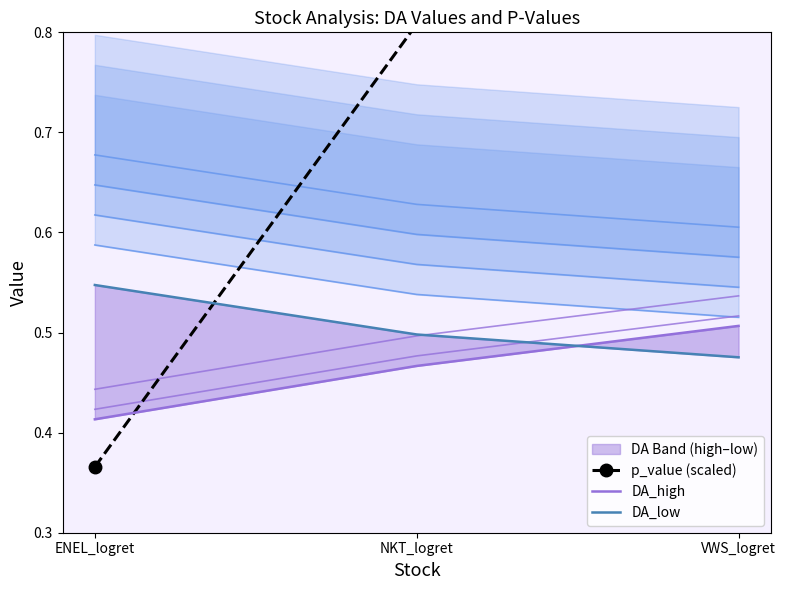

Between NKT_logret and VWS_logret, which is larger?

VWS_logret